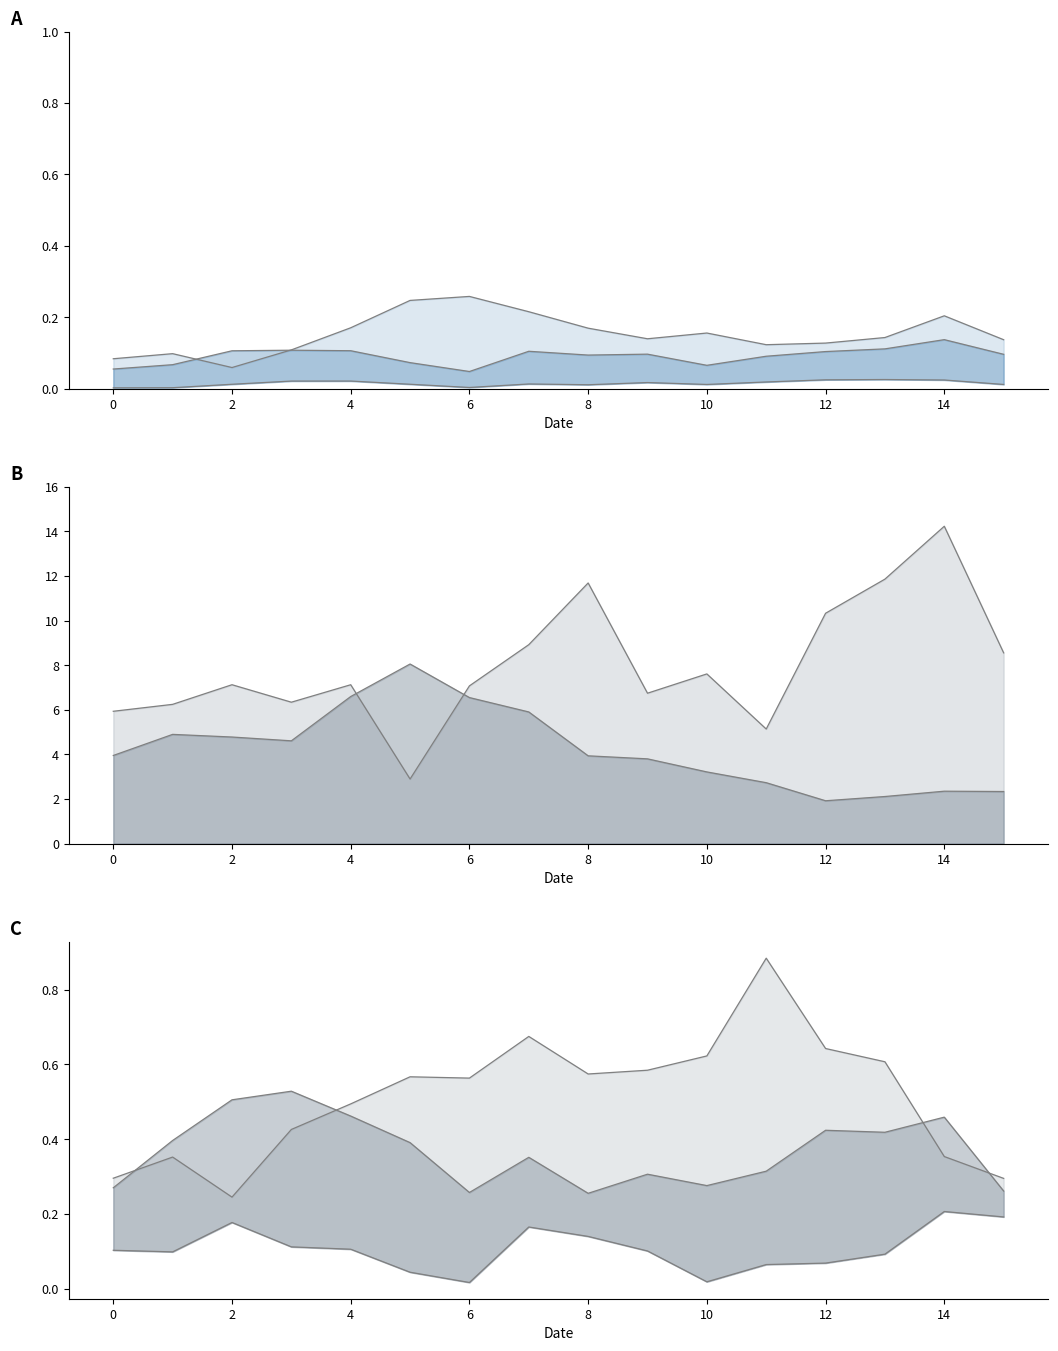

At which label is lower closest to 0?

6